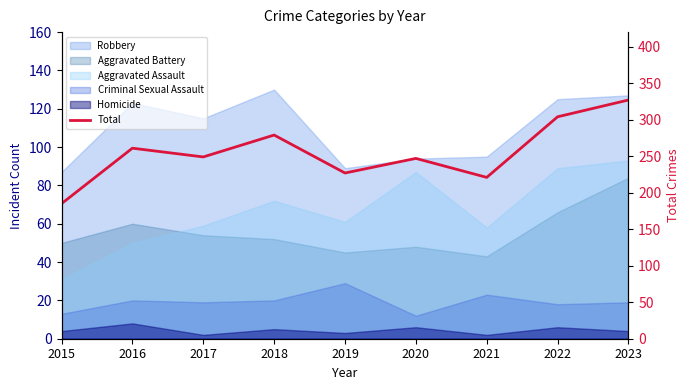

Reading left to right, list all the values displayed in this chart.

185	261	249	279	227	247	221	304	327